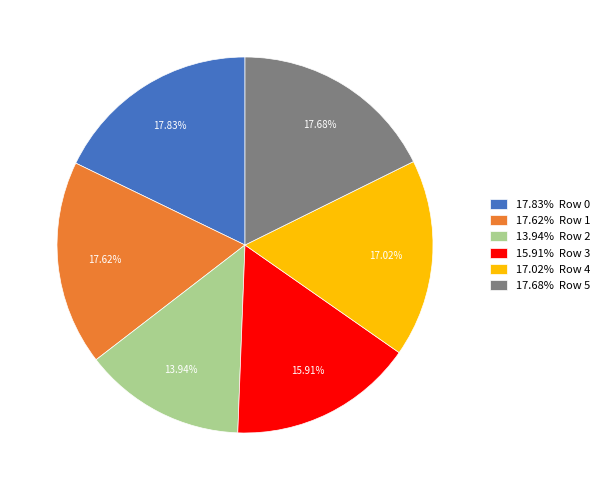

Which has a higher value, 17.02% Row 4 or 13.94% Row 2?

17.02% Row 4